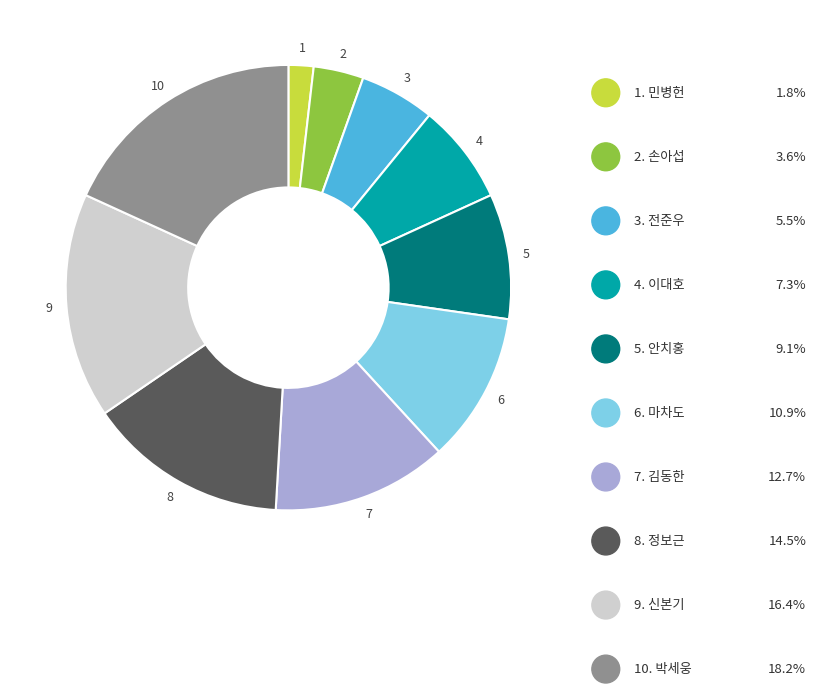

Is there any slice that represents more than half of the pie?

No